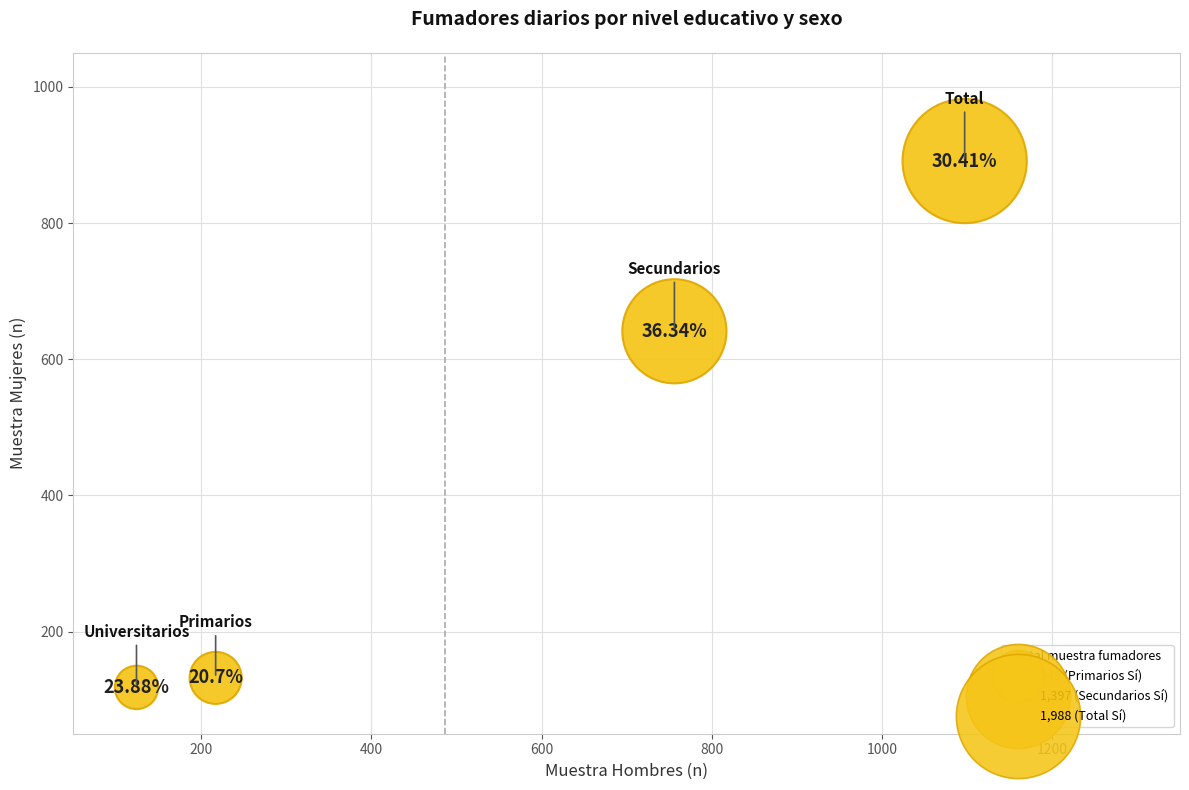

What is the range of X values (max minus min)?

973